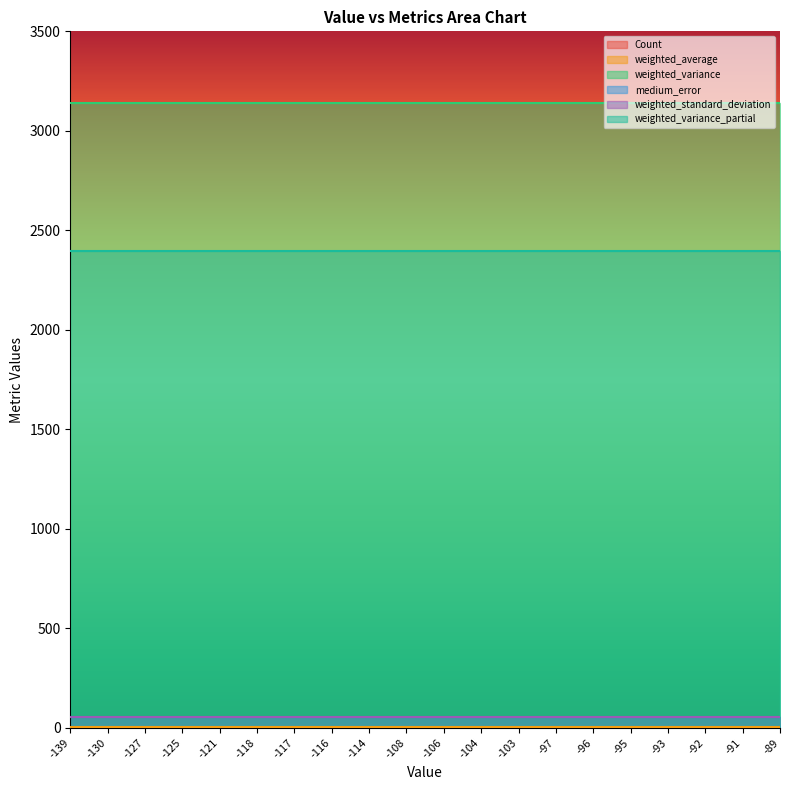

What is the spread (max minus min) of values at -93?

3136.7